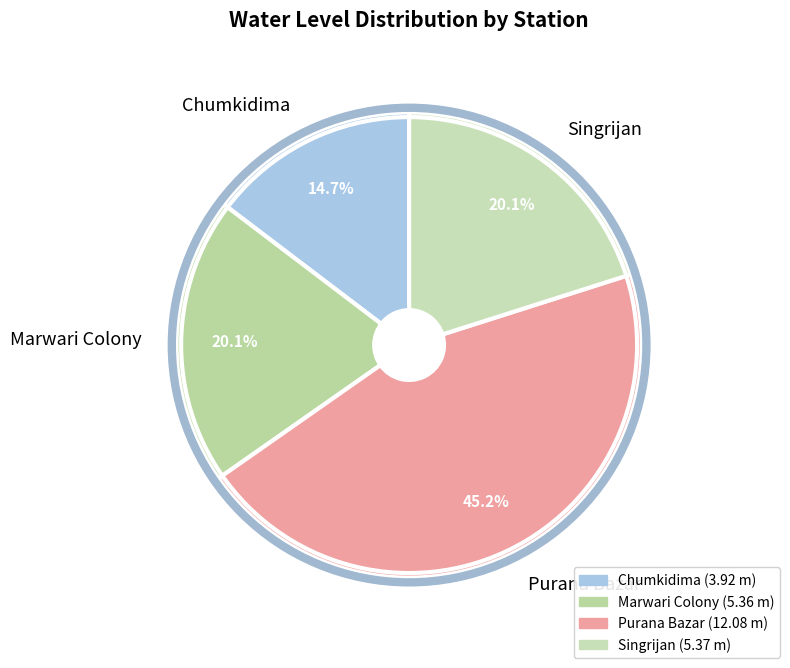

How much of the chart is everything except Marwari Colony?

79.9%